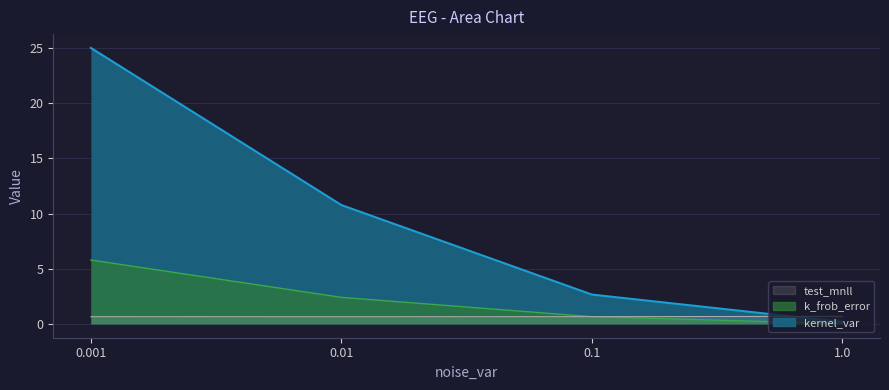

At how many categories does at least one series exceed 6?

2